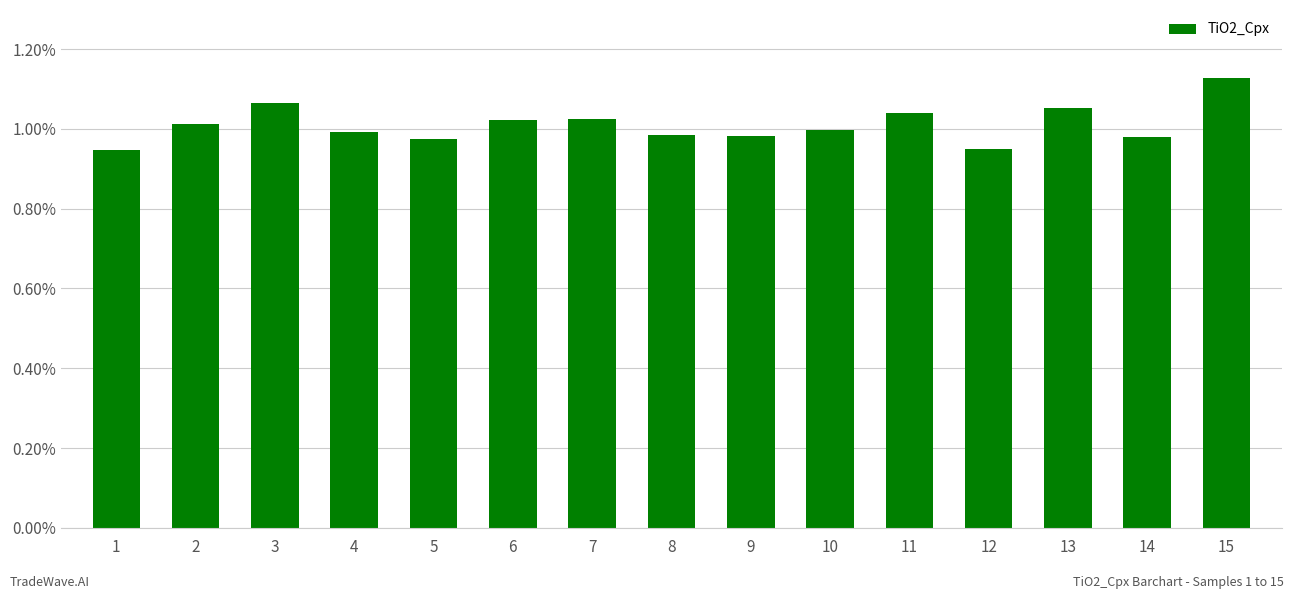

Count the number of data series in this chart.

1